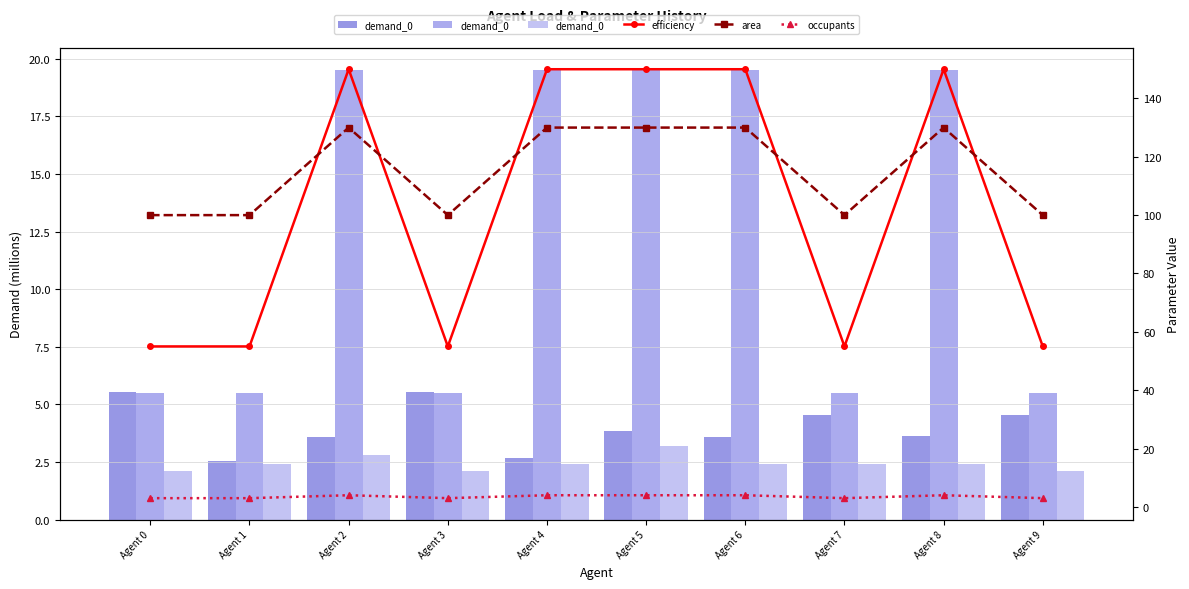

Count the occupants values in the range 3 to 4.

10